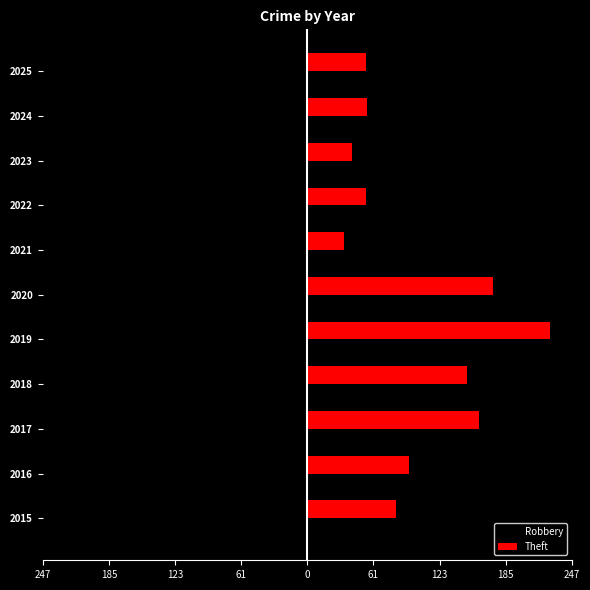

What are all the series names shown in the legend?

Robbery, Theft